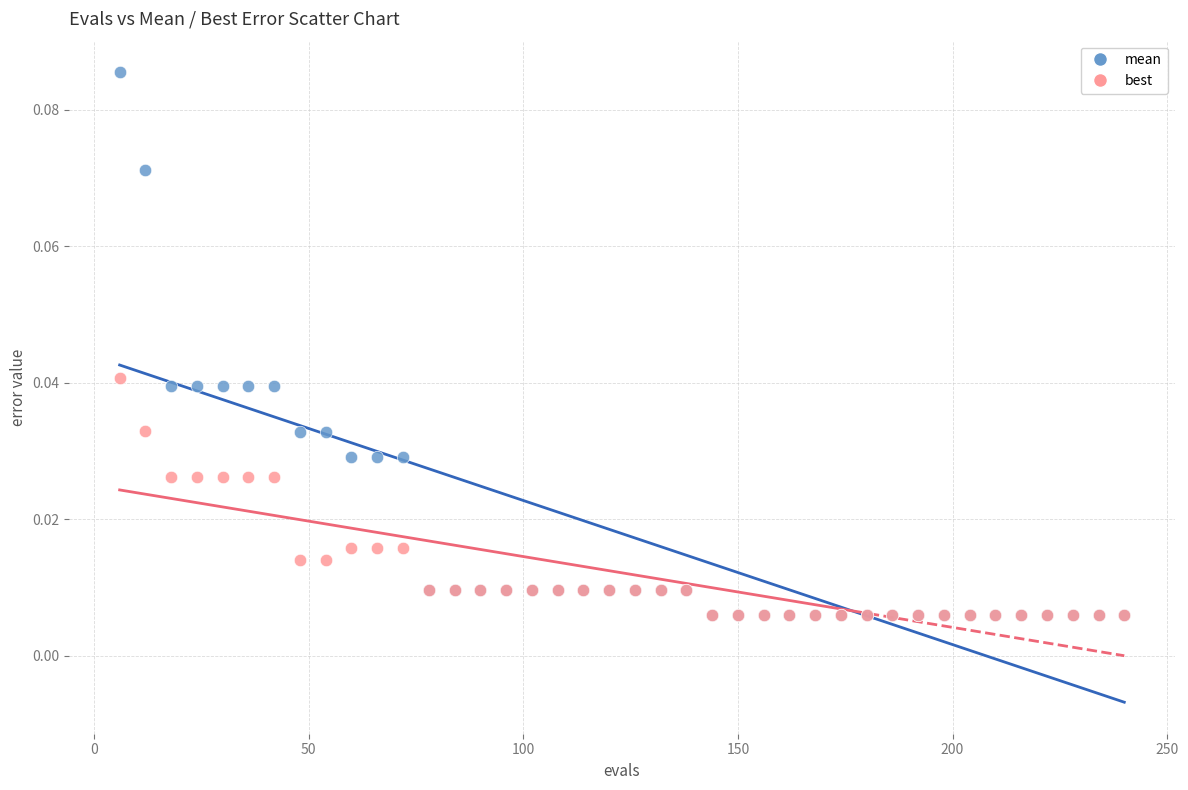

What are all the series names shown in the legend?

mean, best